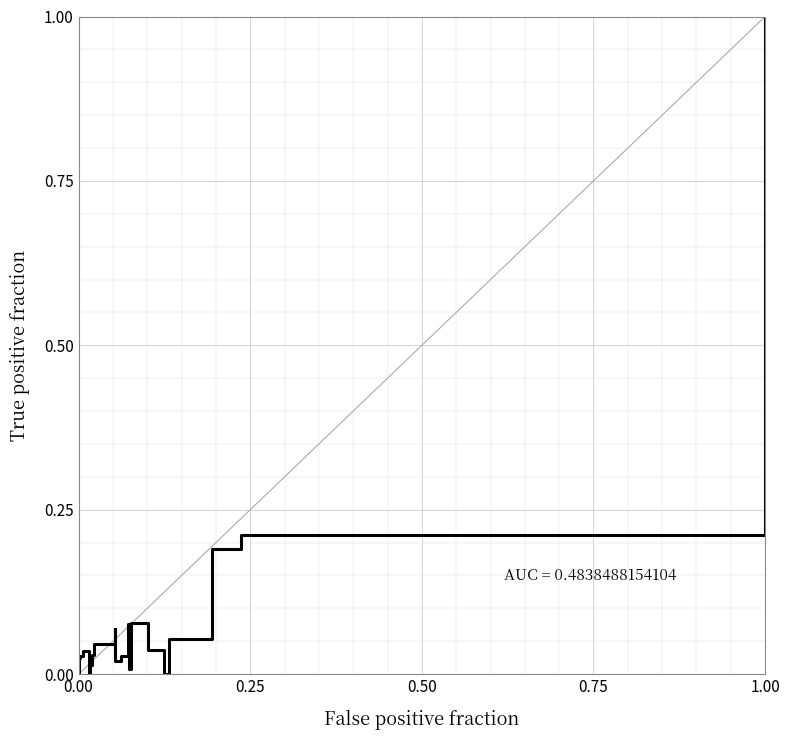

Is it true that the value at 14 is 0.1?

False